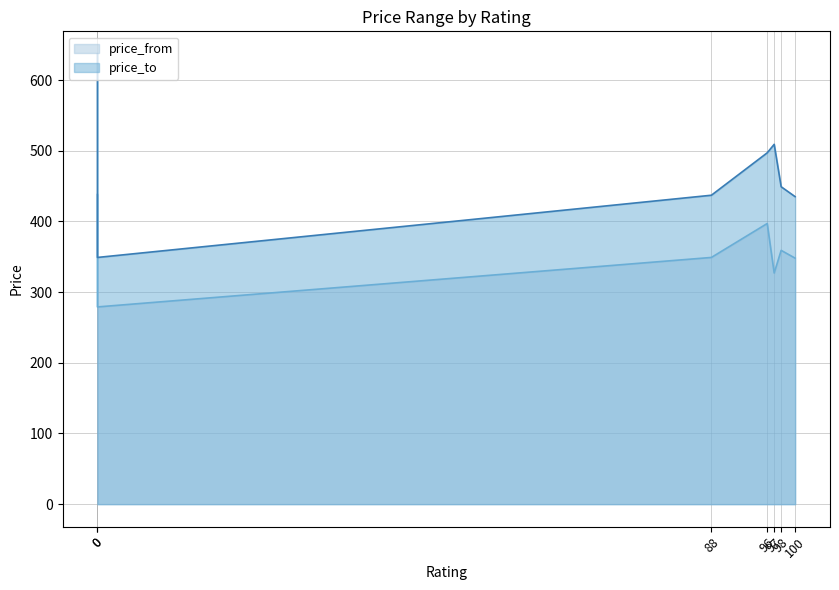

At how many categories does at least one series exceed 595?

1